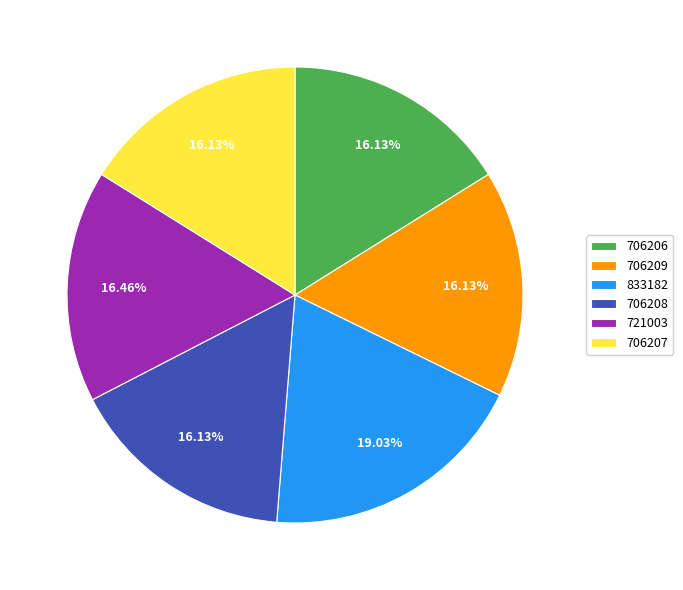

To the nearest percent, what portion does 706208 represent?

16%